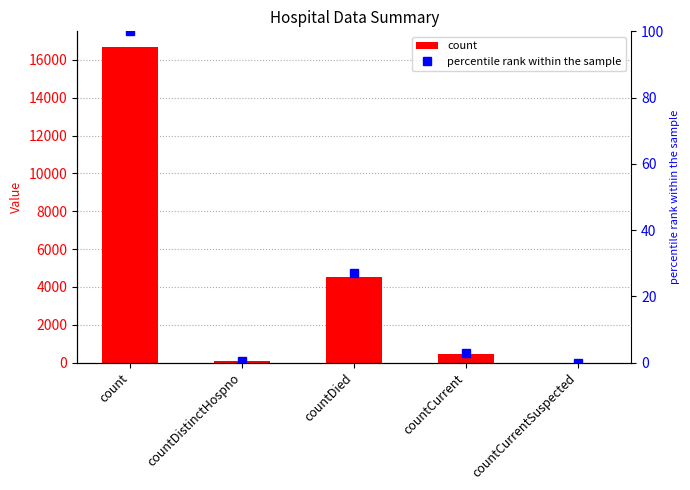

Where is percentile rank within the sample nearest to the value 50?

countDied